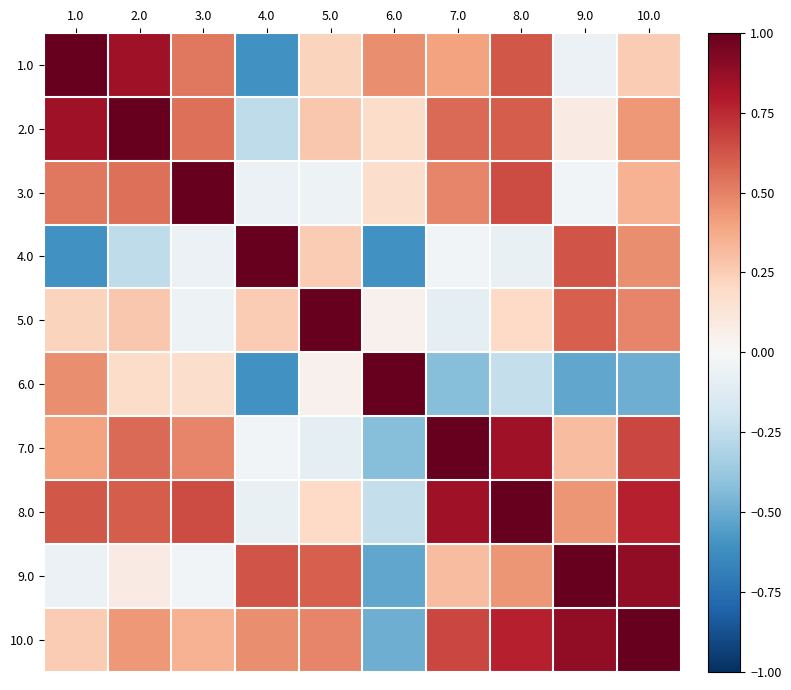

Reading left to right, transcribe all the data shown in this chart.

1.0: 1.0=1.0	2.0=0.8	3.0=0.5	4.0=-0.6	5.0=0.2	6.0=0.5	7.0=0.4	8.0=0.6	9.0=-0.1	10.0=0.3
2.0: 1.0=0.8	2.0=1.0	3.0=0.6	4.0=-0.3	5.0=0.3	6.0=0.2	7.0=0.6	8.0=0.6	9.0=0.1	10.0=0.4
3.0: 1.0=0.5	2.0=0.6	3.0=1.0	4.0=-0.1	5.0=-0.0	6.0=0.2	7.0=0.5	8.0=0.6	9.0=-0.0	10.0=0.3
4.0: 1.0=-0.6	2.0=-0.3	3.0=-0.1	4.0=1.0	5.0=0.3	6.0=-0.6	7.0=-0.0	8.0=-0.1	9.0=0.6	10.0=0.5
5.0: 1.0=0.2	2.0=0.3	3.0=-0.0	4.0=0.3	5.0=1.0	6.0=0.0	7.0=-0.1	8.0=0.2	9.0=0.6	10.0=0.5
6.0: 1.0=0.5	2.0=0.2	3.0=0.2	4.0=-0.6	5.0=0.0	6.0=1.0	7.0=-0.4	8.0=-0.2	9.0=-0.5	10.0=-0.5
7.0: 1.0=0.4	2.0=0.6	3.0=0.5	4.0=-0.0	5.0=-0.1	6.0=-0.4	7.0=1.0	8.0=0.8	9.0=0.3	10.0=0.7
8.0: 1.0=0.6	2.0=0.6	3.0=0.6	4.0=-0.1	5.0=0.2	6.0=-0.2	7.0=0.8	8.0=1.0	9.0=0.4	10.0=0.8
9.0: 1.0=-0.1	2.0=0.1	3.0=-0.0	4.0=0.6	5.0=0.6	6.0=-0.5	7.0=0.3	8.0=0.4	9.0=1.0	10.0=0.9
10.0: 1.0=0.3	2.0=0.4	3.0=0.3	4.0=0.5	5.0=0.5	6.0=-0.5	7.0=0.7	8.0=0.8	9.0=0.9	10.0=1.0